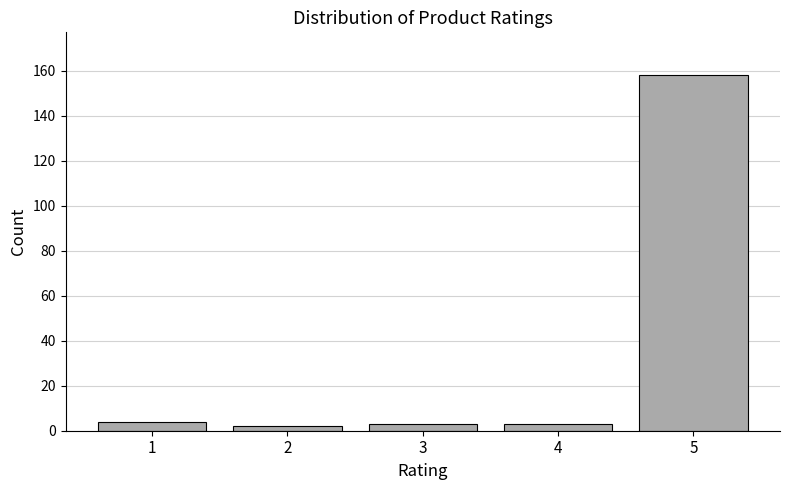

Reading left to right, list all the values displayed in this chart.

4	2	3	3	158